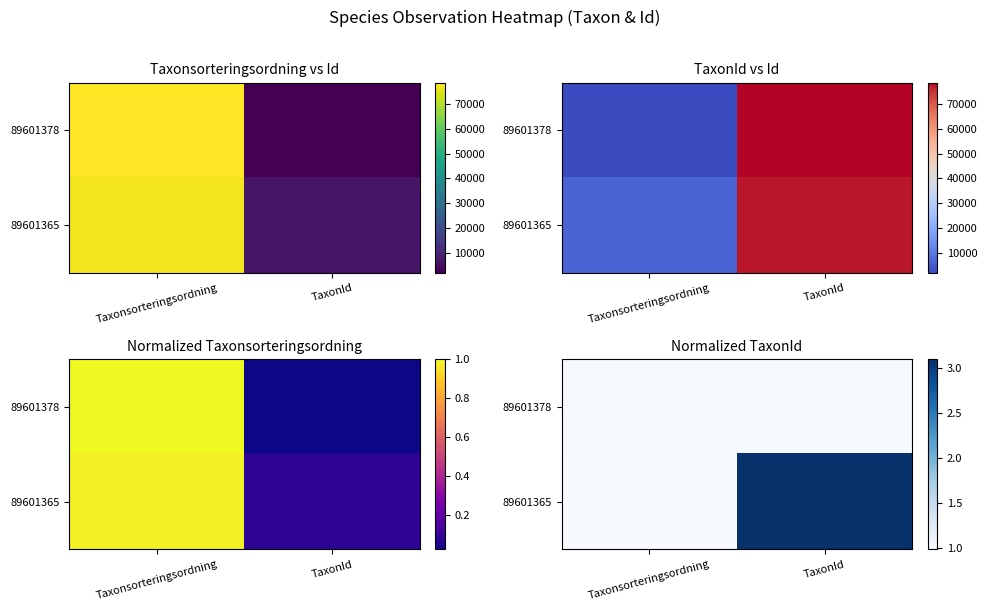

At which category does the chart reach its minimum across all series?

Taxonsorteringsordning